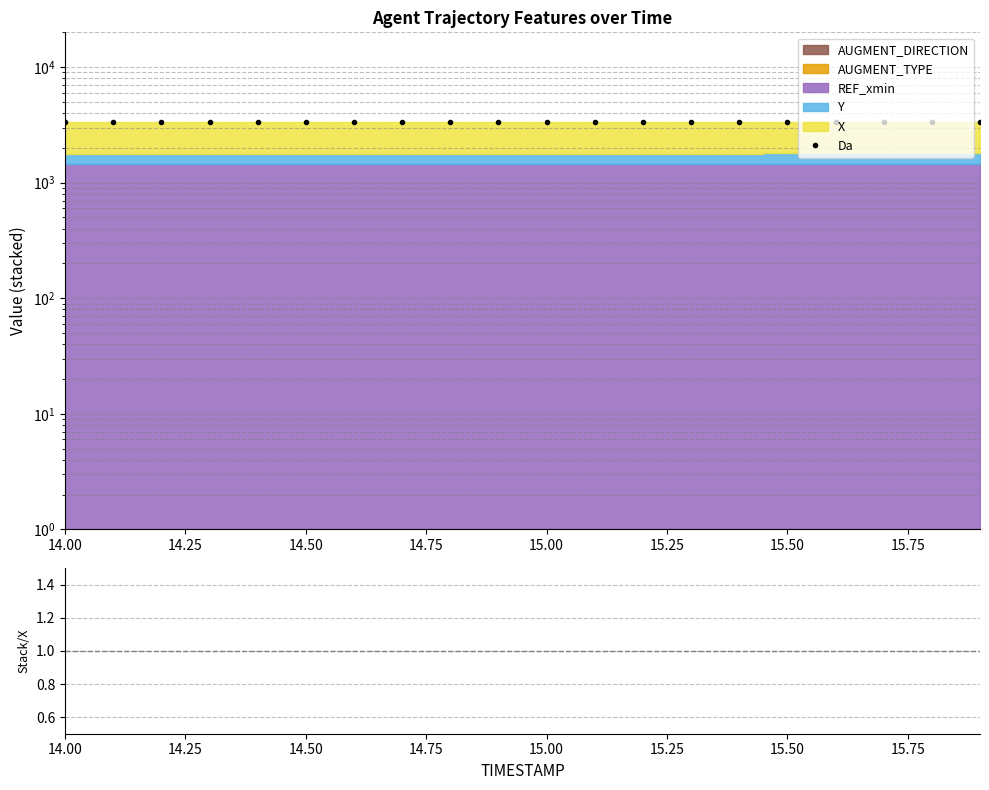

True or false: Da and Ratio cross at least once.

False